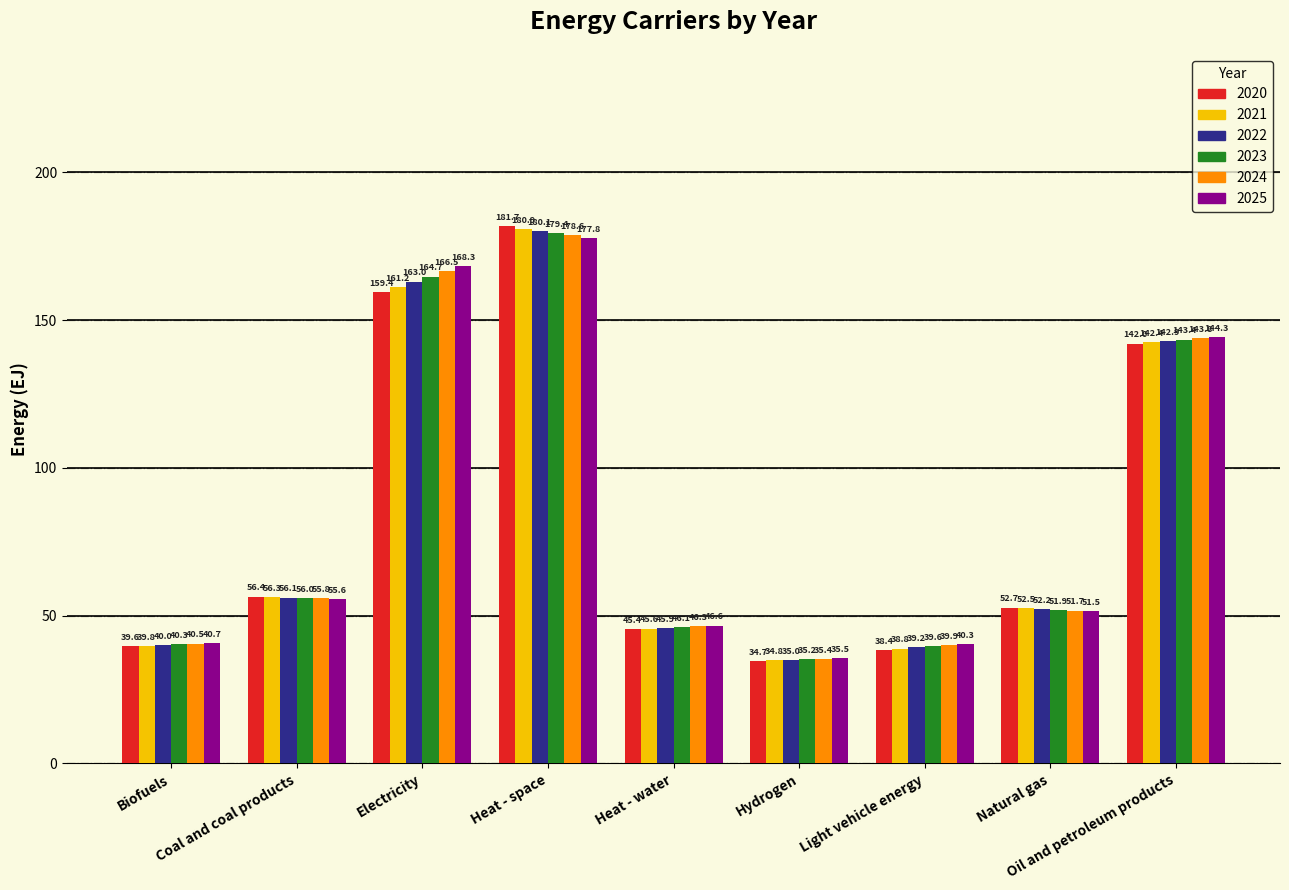

What is the spread (max minus min) of values at Biofuels?

1.1